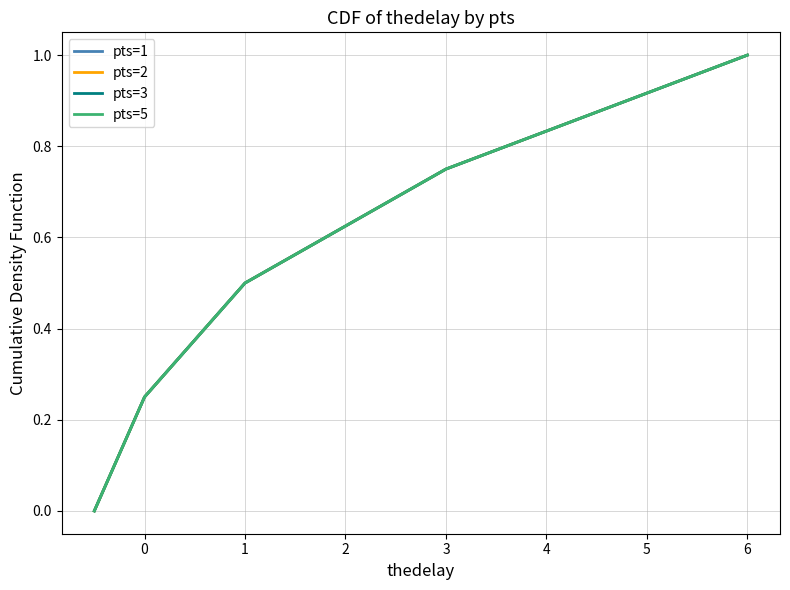

Is this an area chart (filled region under the line)?

No